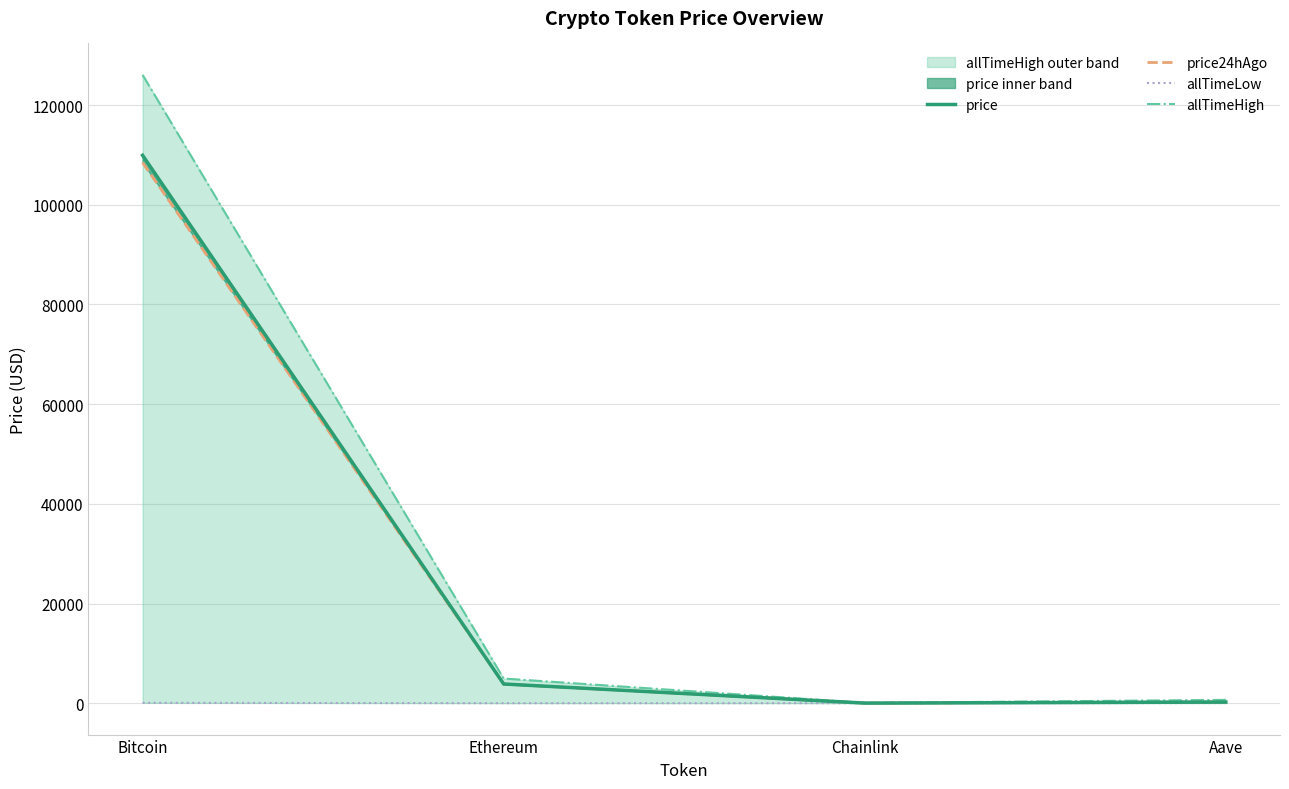

Between Chainlink and Ethereum, which is larger?

Ethereum